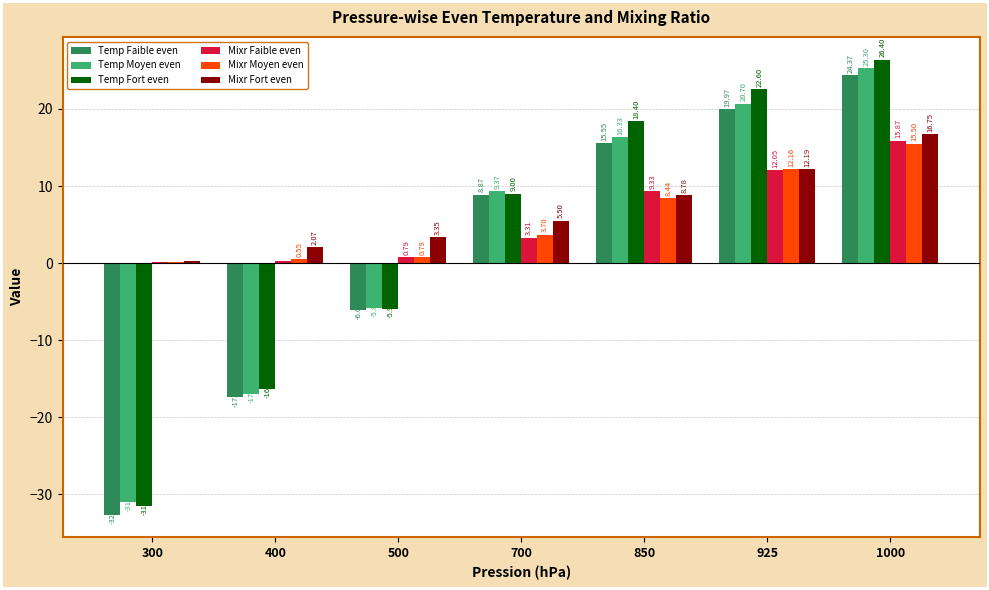

At which category is the sum across all series the highest?

1000